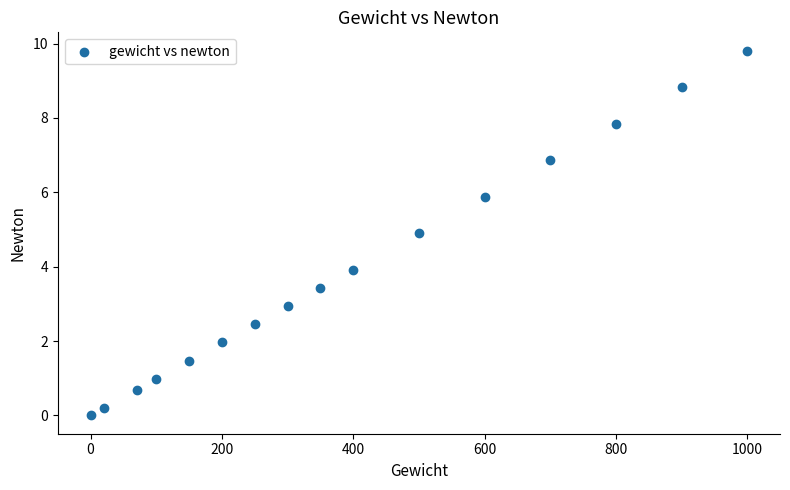

What is the range of Y values (max minus min)?

9.8